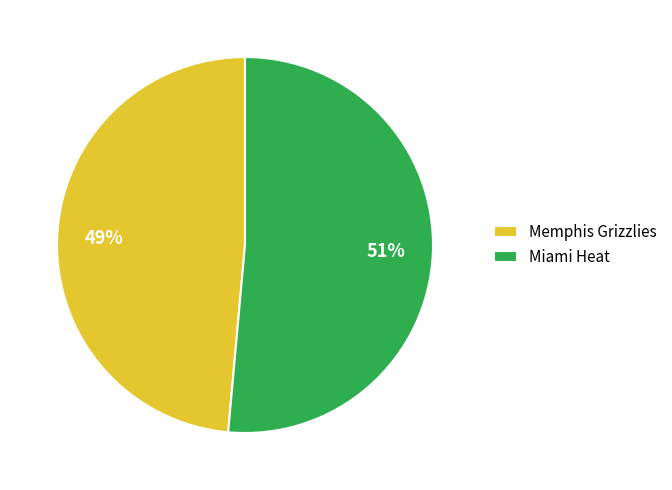

Which has a higher value, Miami Heat or Memphis Grizzlies?

Miami Heat